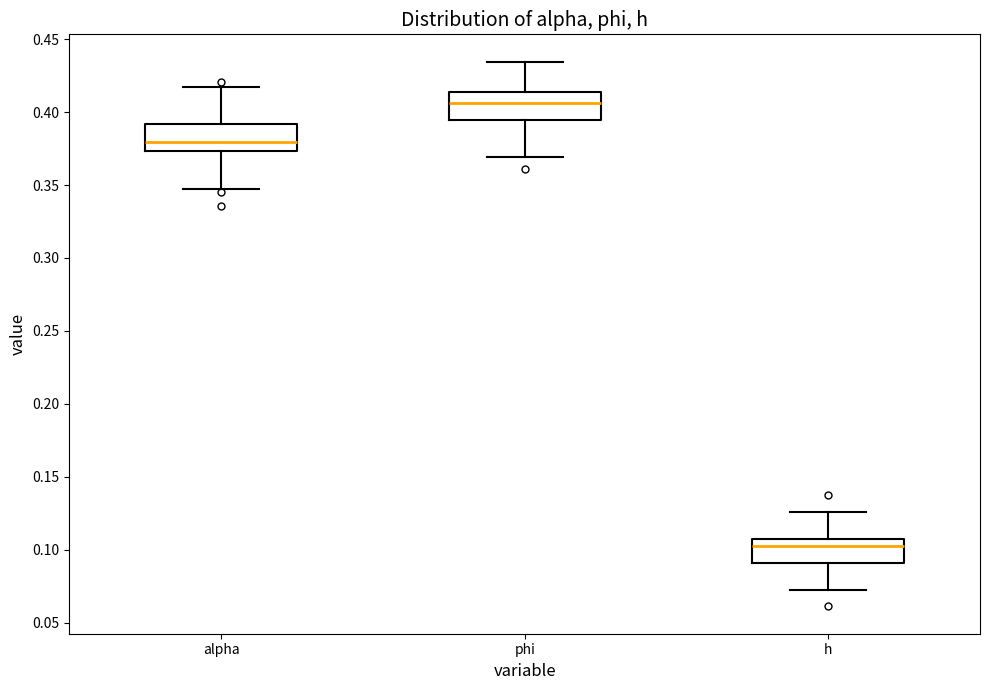

Reading left to right, transcribe this box plot: for each box, give where its median line is, the range the box spans, and where its two whiskers end, as read against the y-axis. The values are not printed on the chart, so give them approximately, as read against the axis.

alpha: median 0.380, box 0.375 to 0.390, whiskers 0.345 to 0.415
phi: median 0.405, box 0.395 to 0.415, whiskers 0.370 to 0.435
h: median 0.105, box 0.090 to 0.110, whiskers 0.070 to 0.125